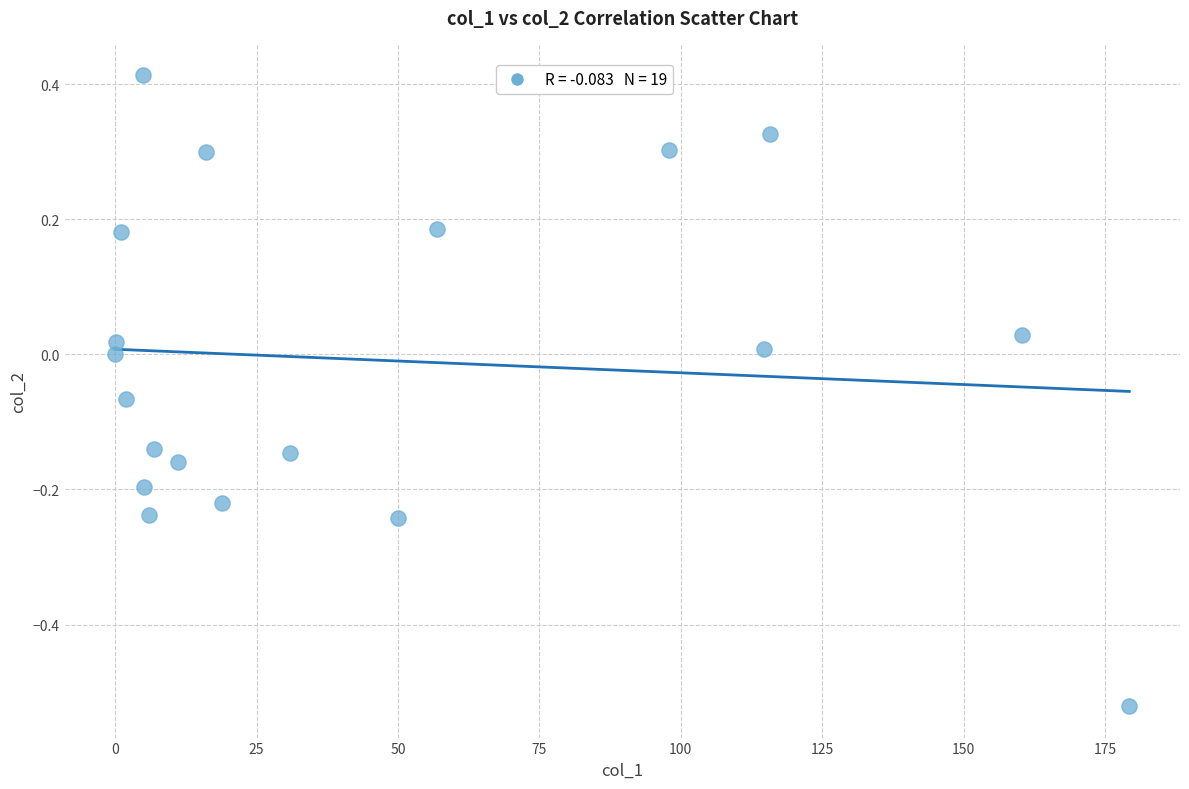

What is the range of X values (max minus min)?

179.3